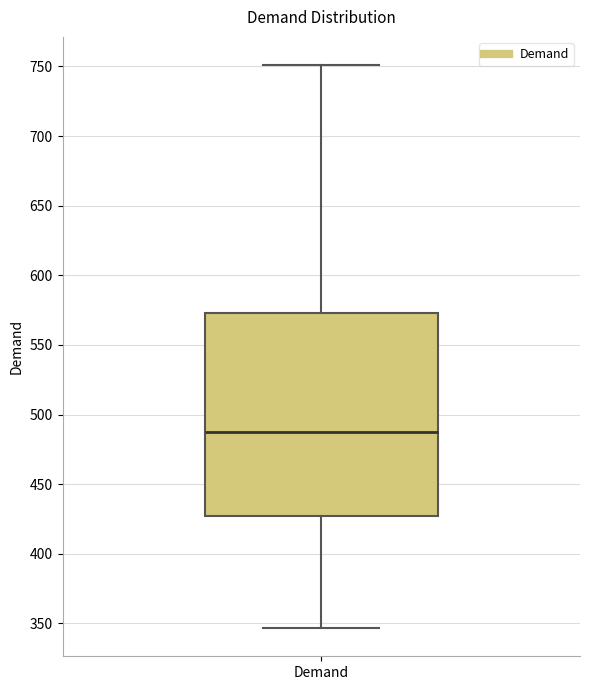

Read this box plot against the y-axis: the position of the median line, the range covered by the box, and the ends of both whiskers. The values are not printed on the chart, so give them approximately, as read against the axis.

median 485, box 425 to 575, whiskers 345 to 750